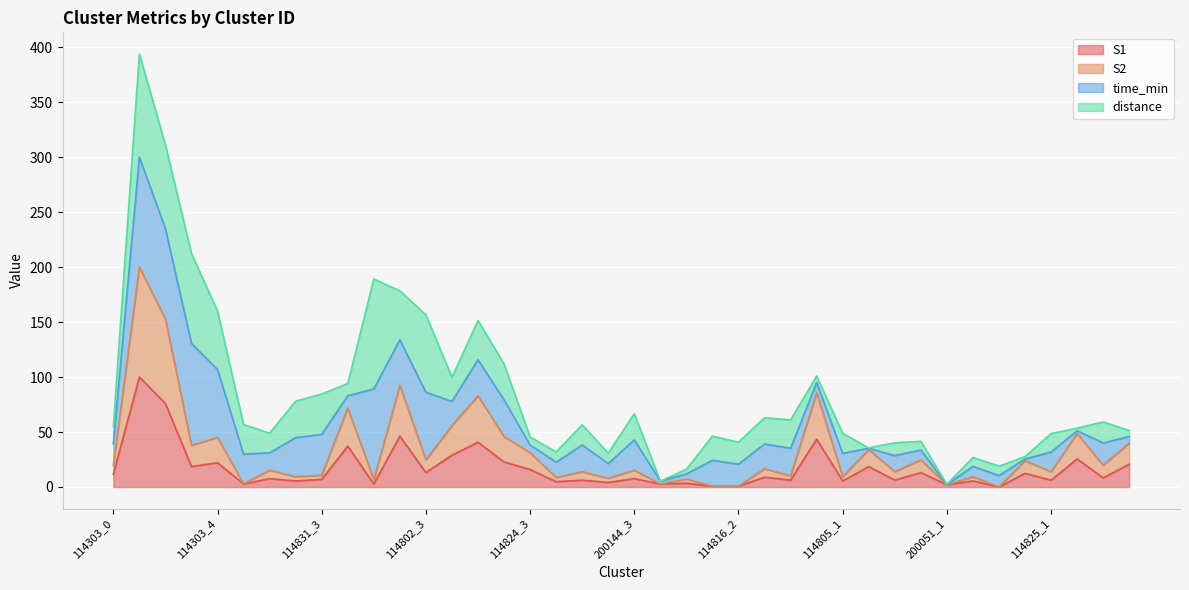

What is the sum of all S1 values?

671.7